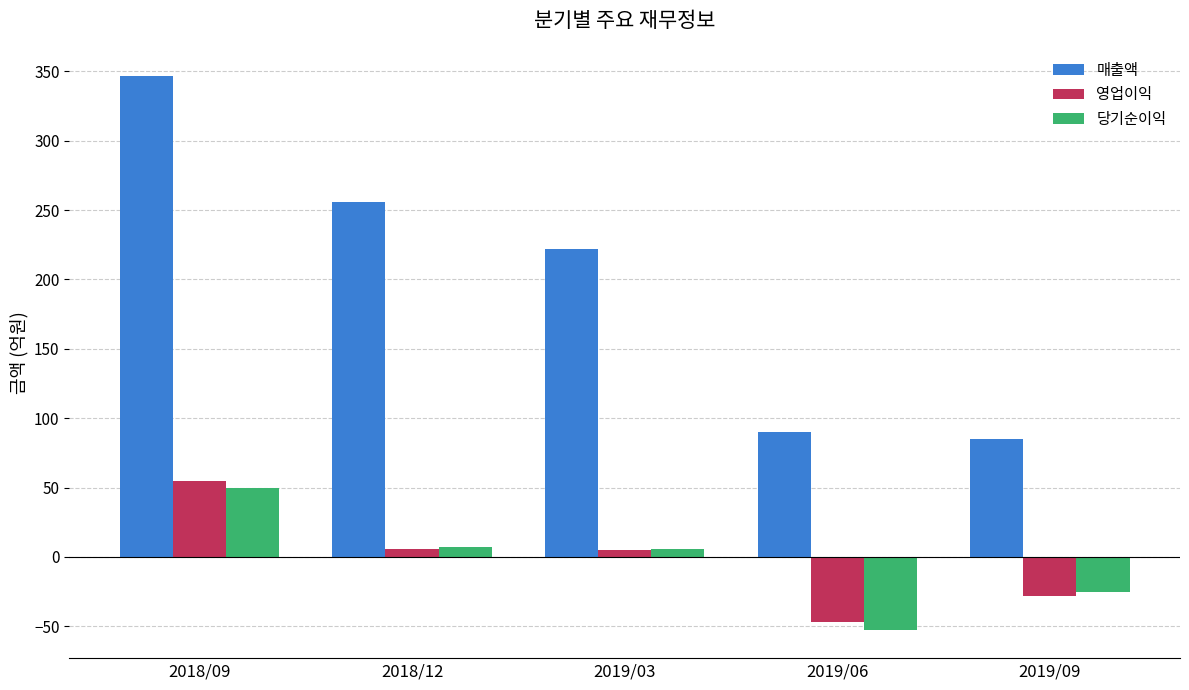

What is the label of the 2nd bar from the right?

2019/06